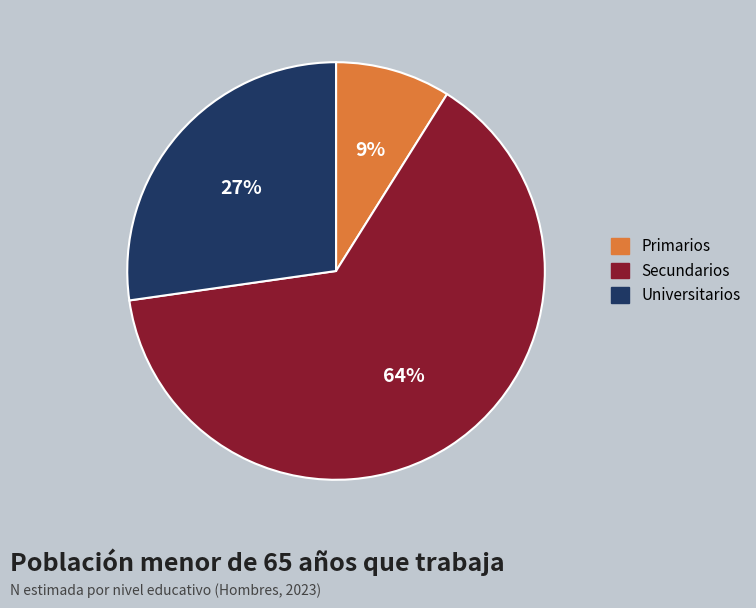

Which has a higher value, Secundarios or Primarios?

Secundarios